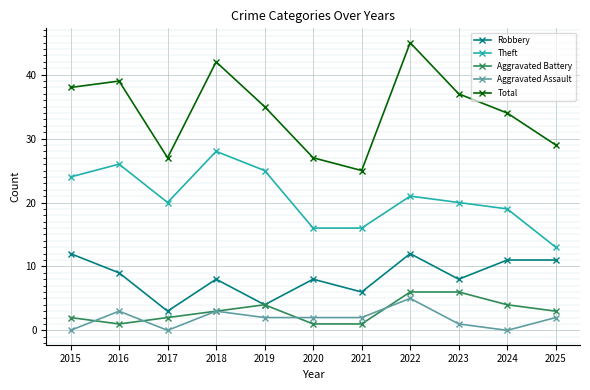

True or false: Aggravated Battery has more than 0 points higher than both neighbors.

True